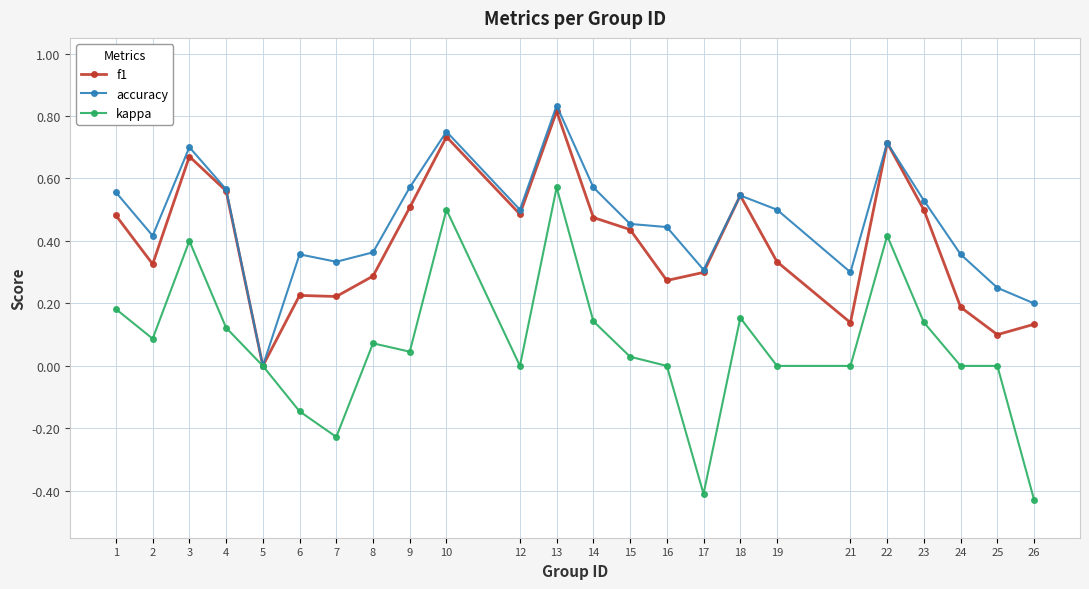

How many lines are shown in the chart?

3